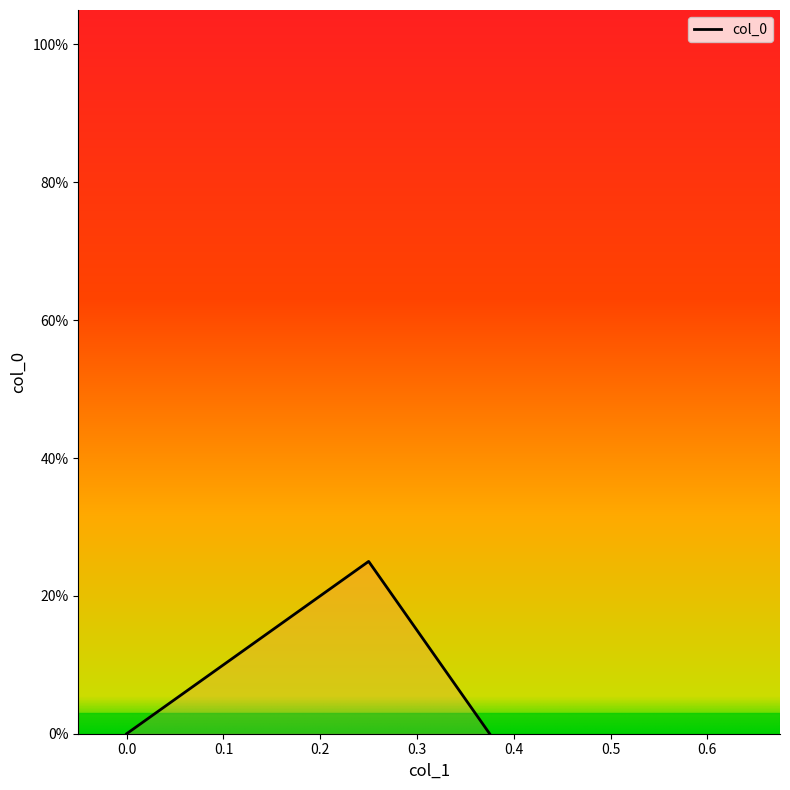

What is the sum of all values?

0.2